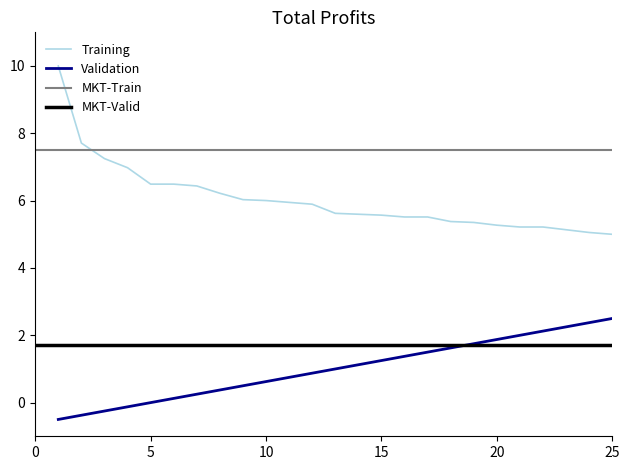

Is it true that Validation equals -0.2 at 3?

True